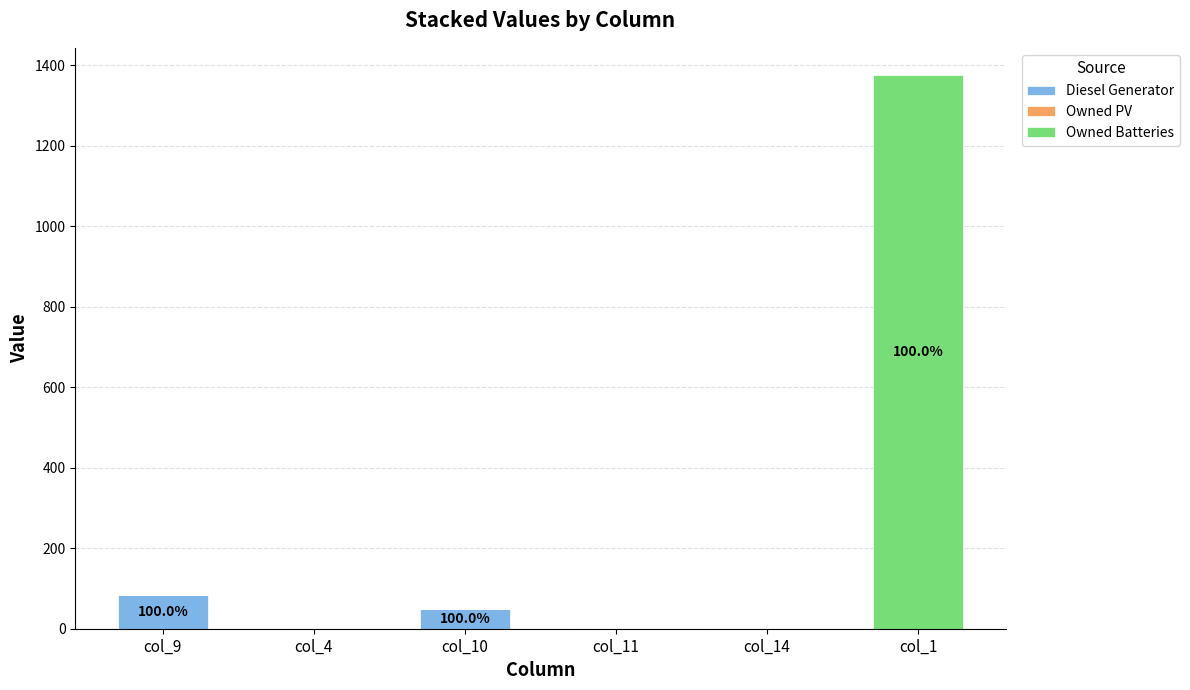

Which category has the highest value in the Diesel Generator series?

col_9